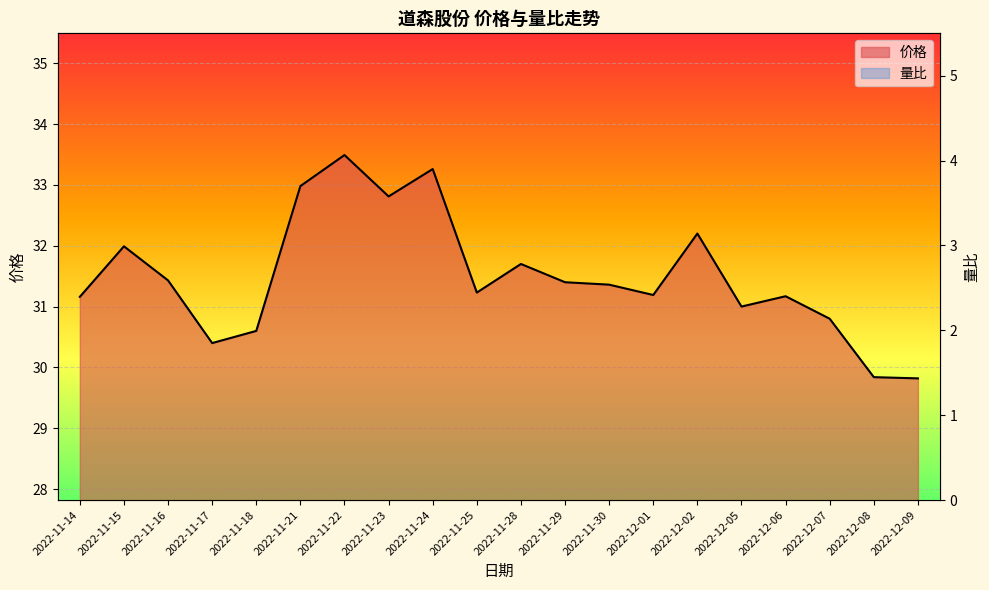

What is the value of the 量比_line point at the 11th from the left?

0.7